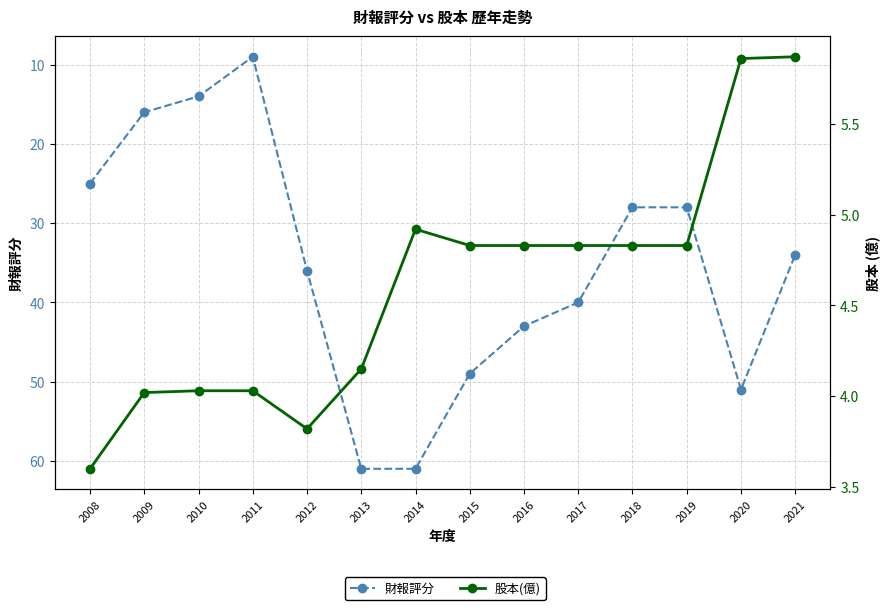

What are all the series names shown in the legend?

財報評分, 股本(億)